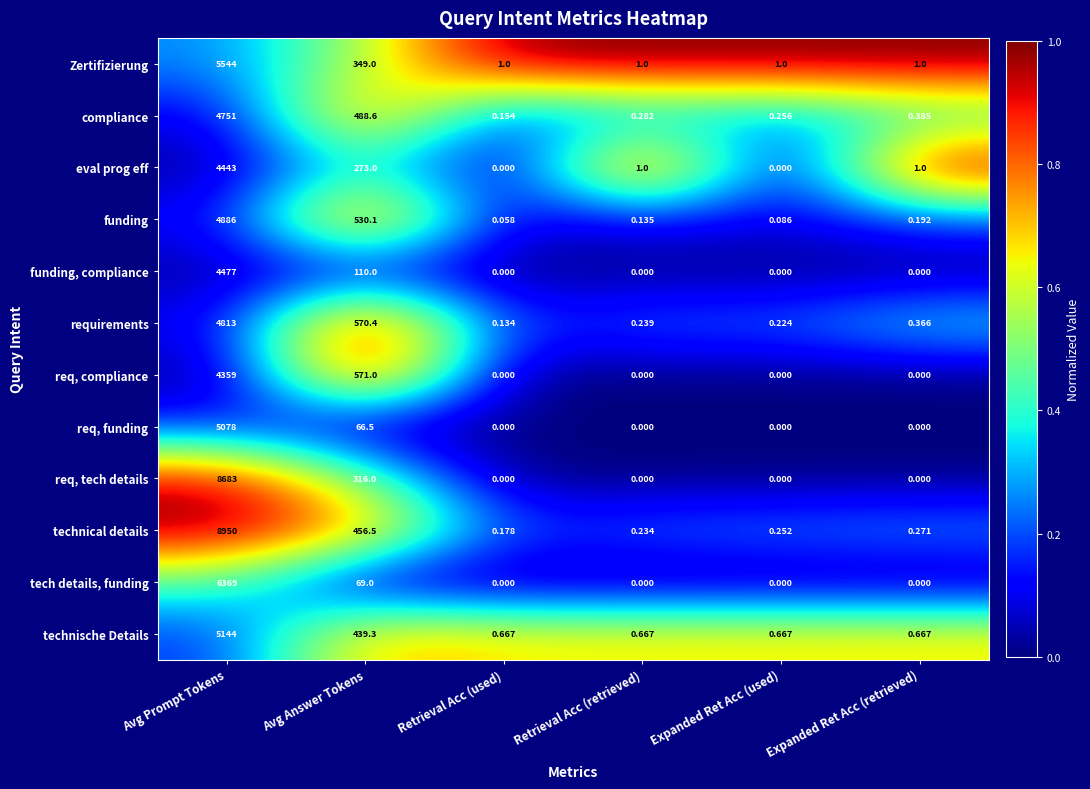

Count the number of categories in the chart.

6